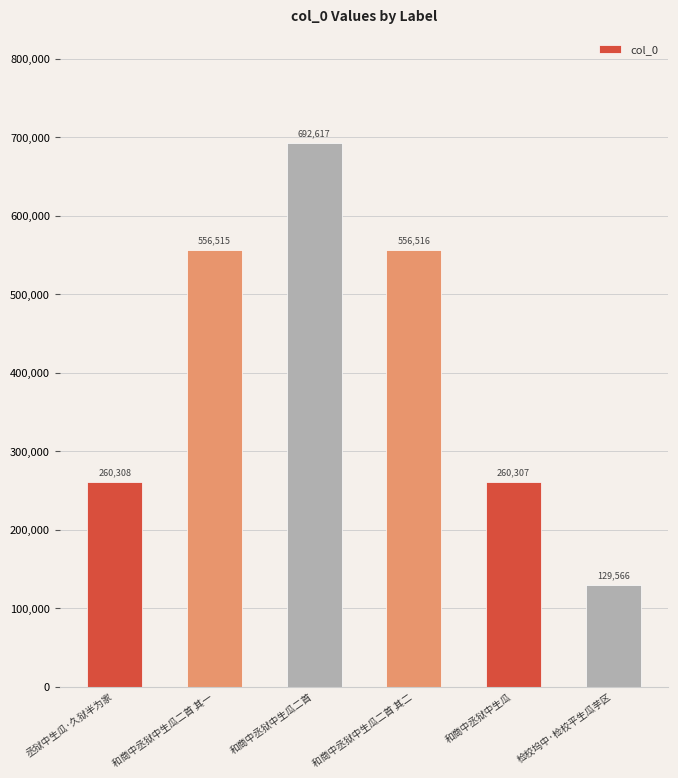

What is the average value?

409305